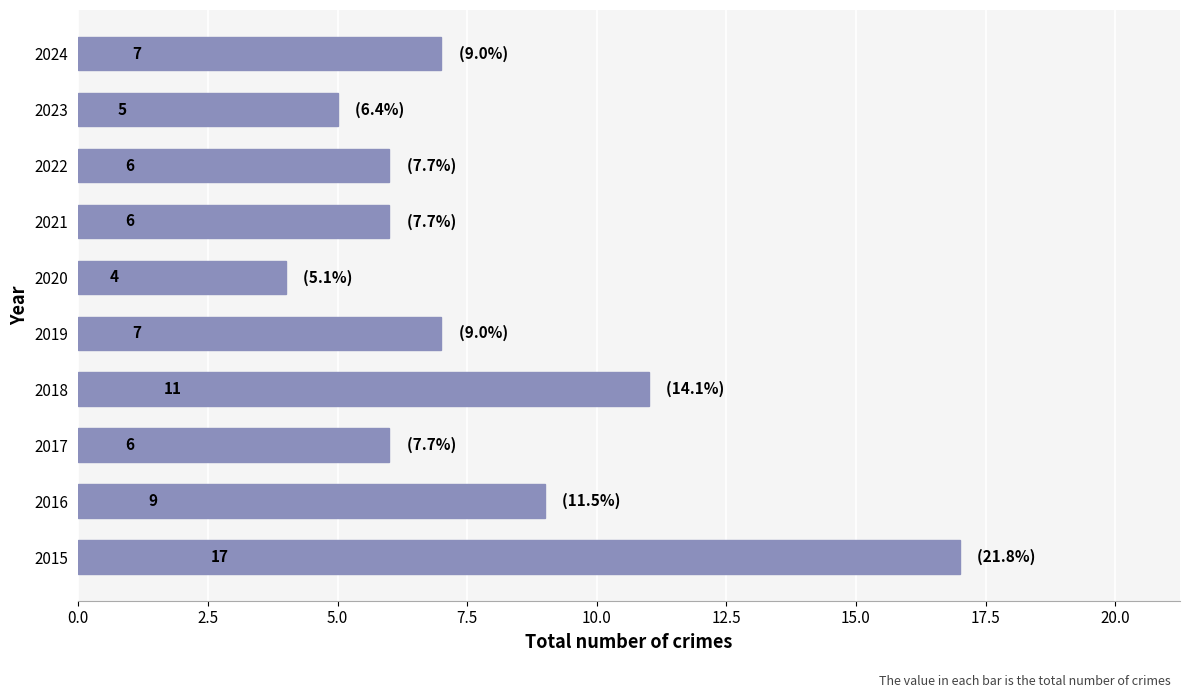

Reading bottom to top, list all the values displayed in this chart.

17	9	6	11	7	4	6	6	5	7